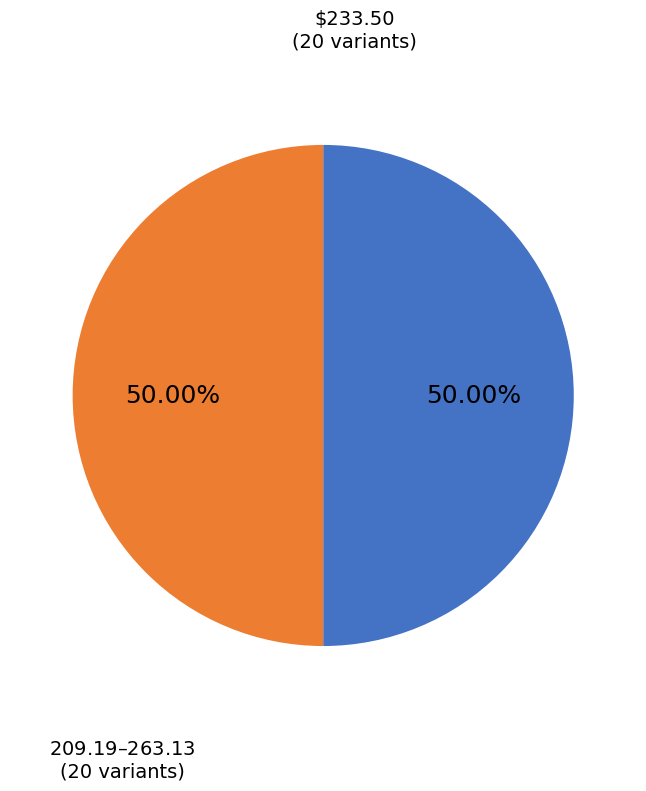

How many slices are in this pie chart?

2